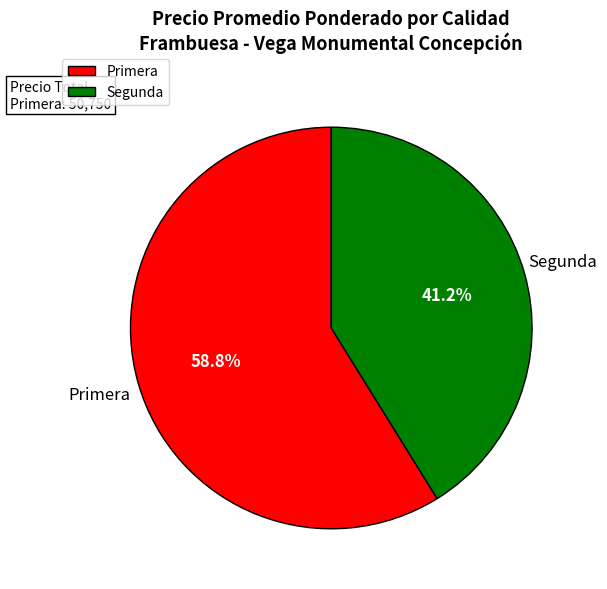

What is the smallest slice in the pie chart?

Segunda